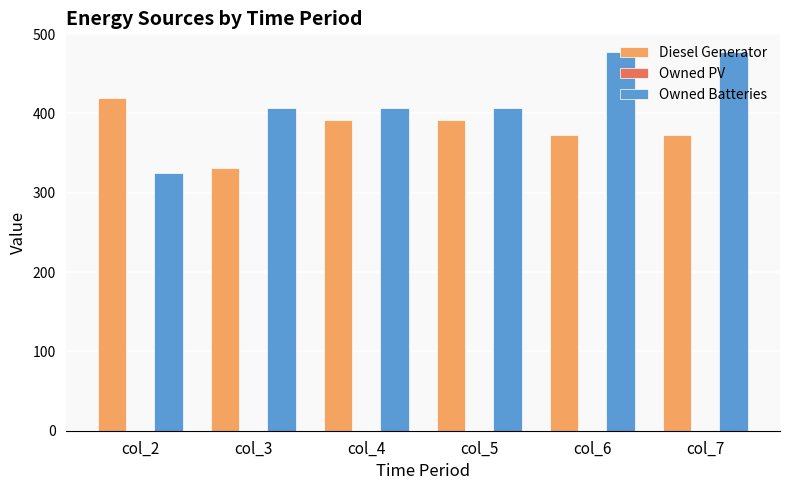

Which series has the largest range (max minus min)?

Owned Batteries